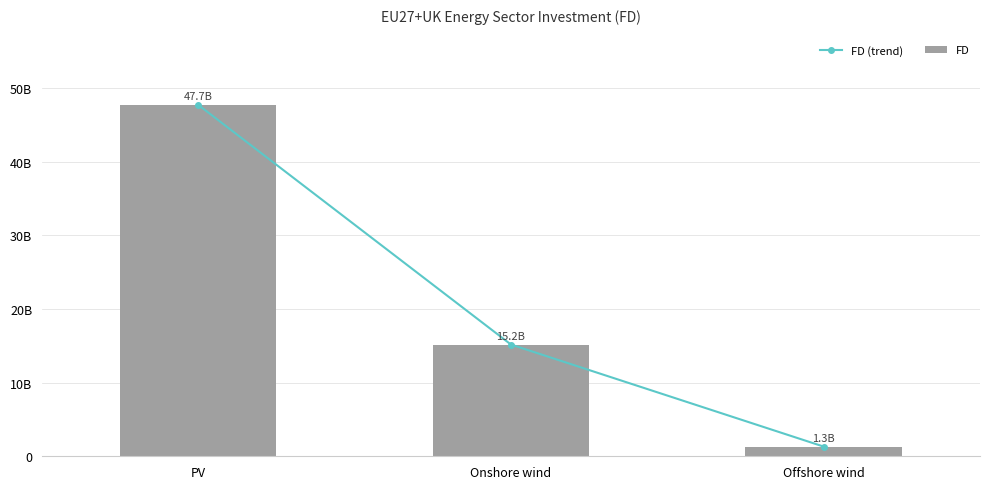

Is it true that FD equals 47738153051.0 at PV?

True